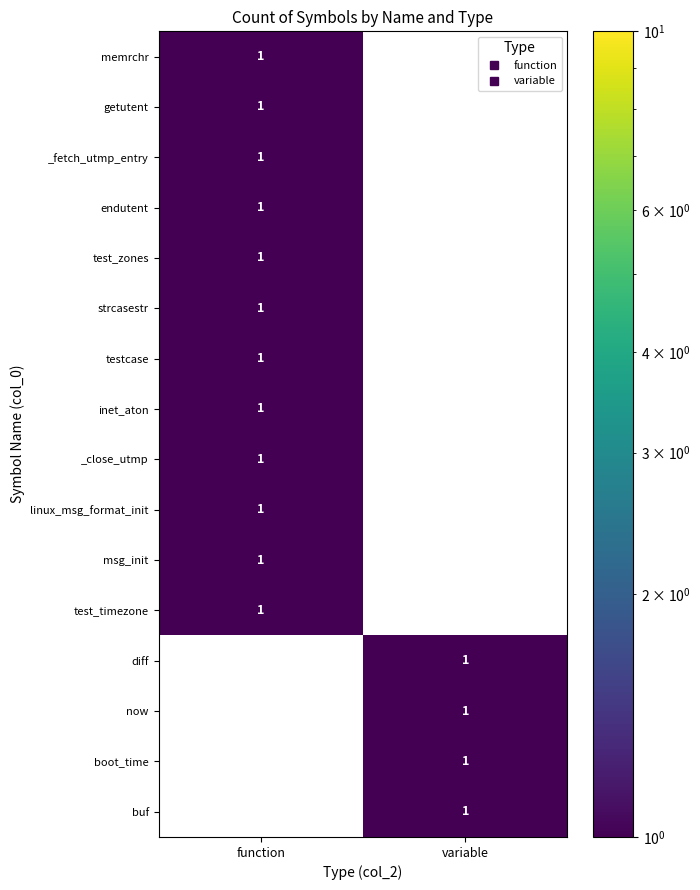

Count the number of data series in this chart.

16